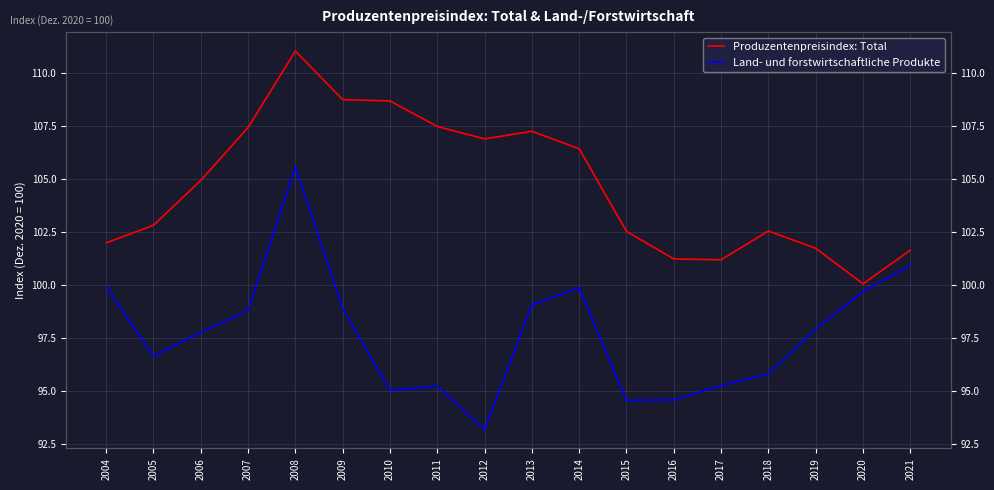

The Land- und forstwirtschaftliche Produkte series shows 99.7 at 2020. True or false?

True